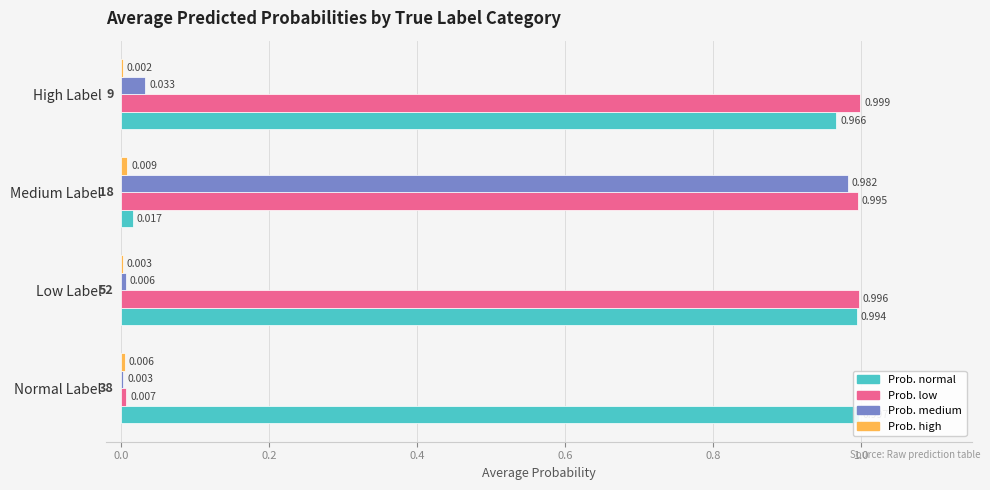

What is the difference between the maximum and second lowest values in the prob_medium series?

1.0